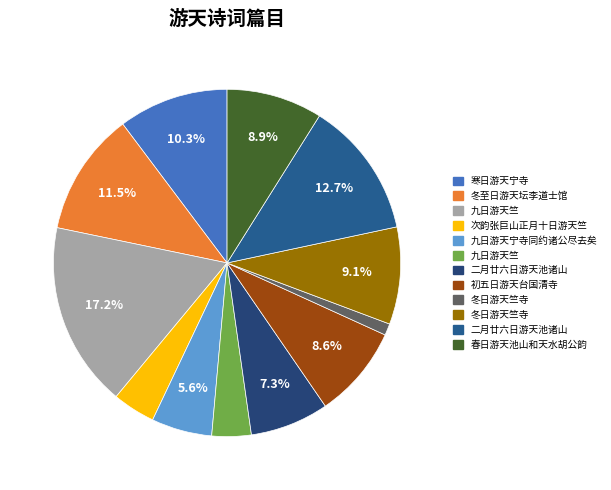

How many slices are in this pie chart?

12